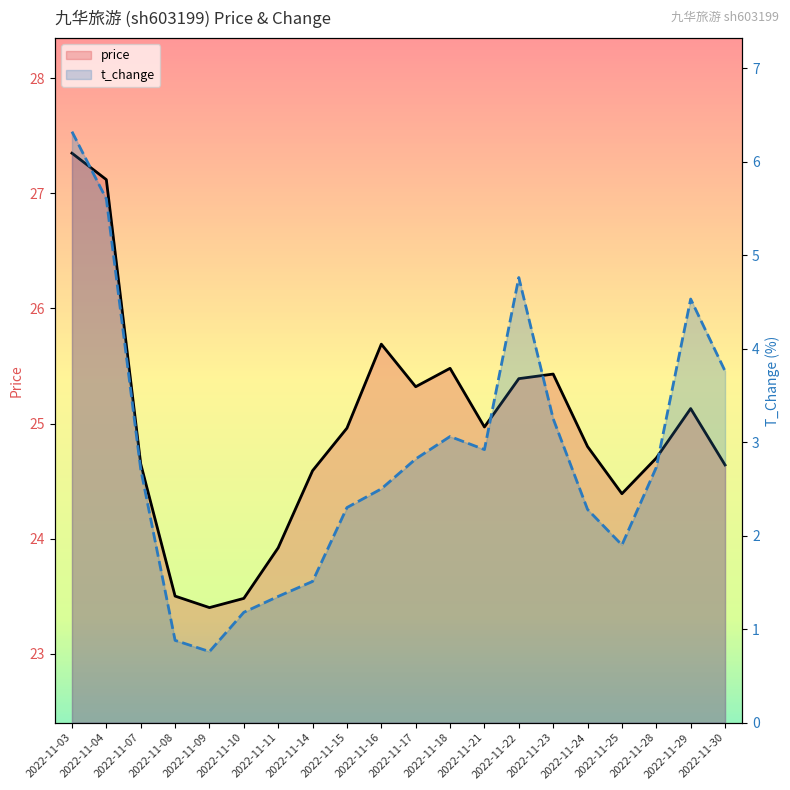

Rank the categories by t_change value from lowest to highest.

2022-11-09, 2022-11-08, 2022-11-10, 2022-11-11, 2022-11-14, 2022-11-25, 2022-11-24, 2022-11-15, 2022-11-16, 2022-11-07, 2022-11-28, 2022-11-17, 2022-11-21, 2022-11-18, 2022-11-23, 2022-11-30, 2022-11-29, 2022-11-22, 2022-11-04, 2022-11-03